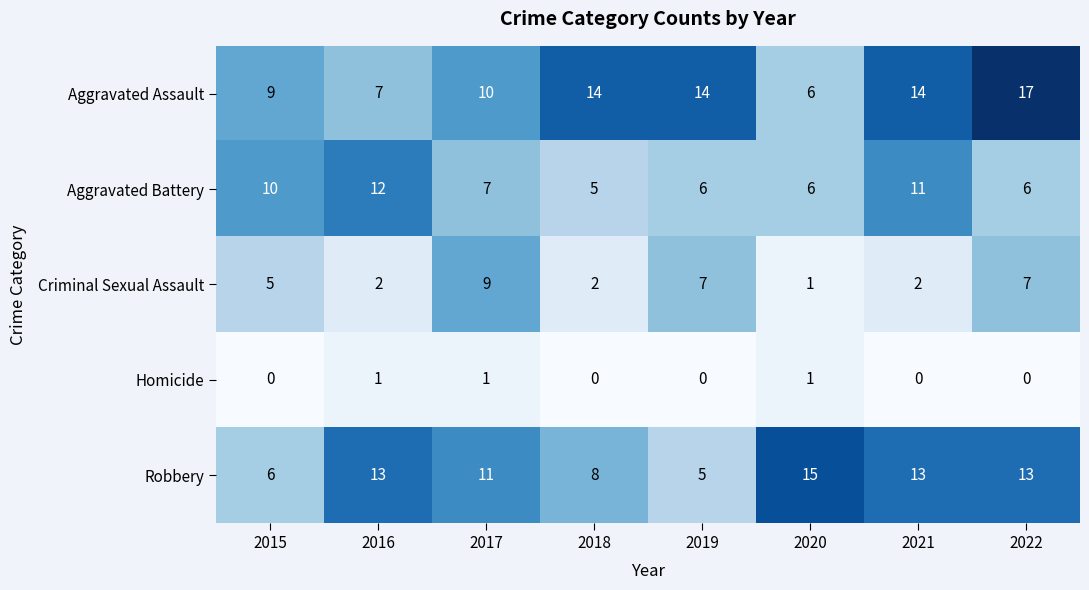

What is the total value across all series at 2016?

35